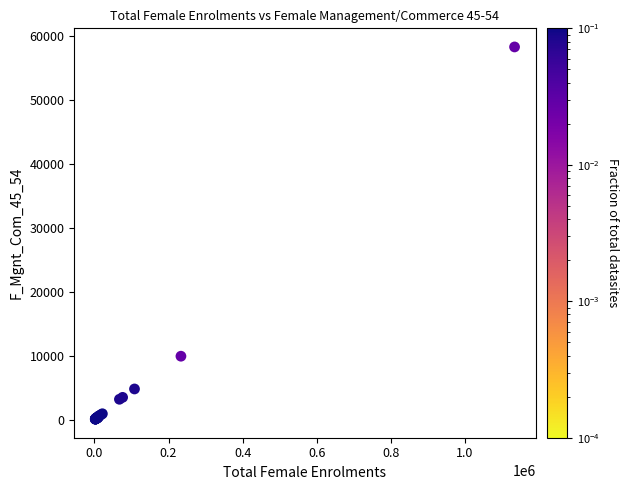

What Y value in the scatter plot is closest to 29181?

9927